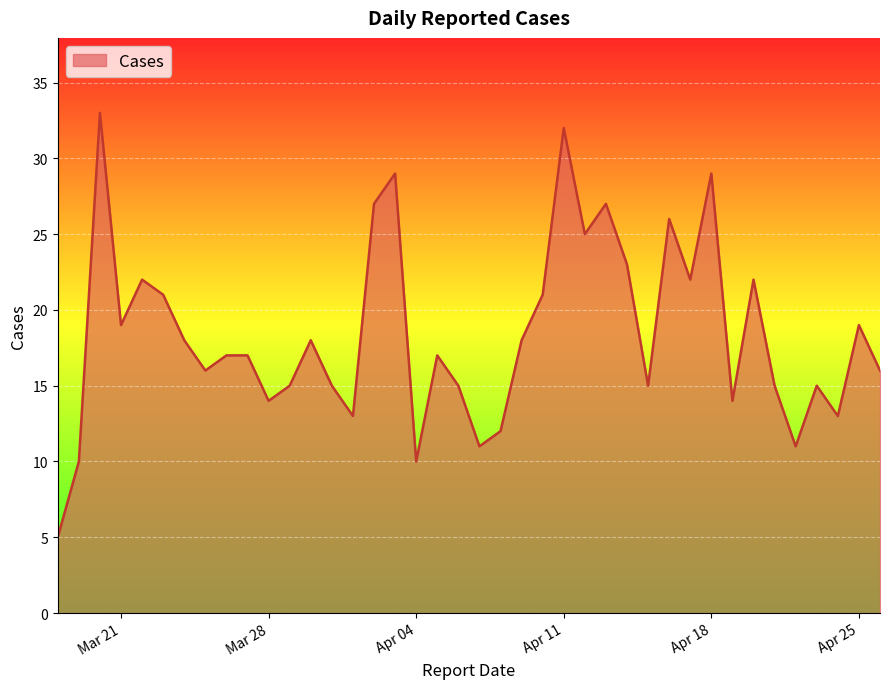

How many values exceed 17?

19